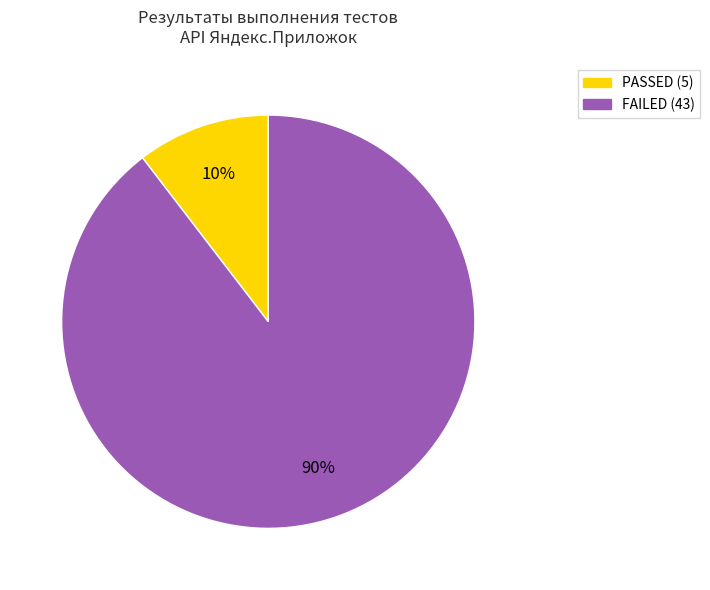

Is there a majority slice in this chart?

Yes